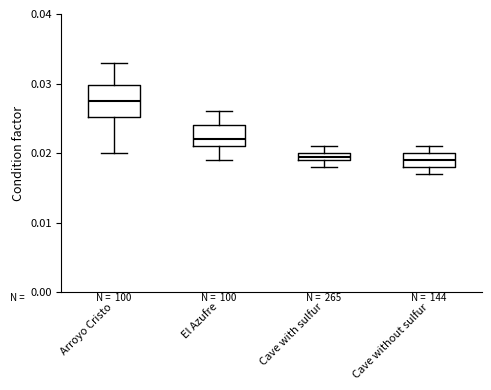

Comparing the boxes themselves (not the whiskers), which one is the tallest?

Arroyo Cristo